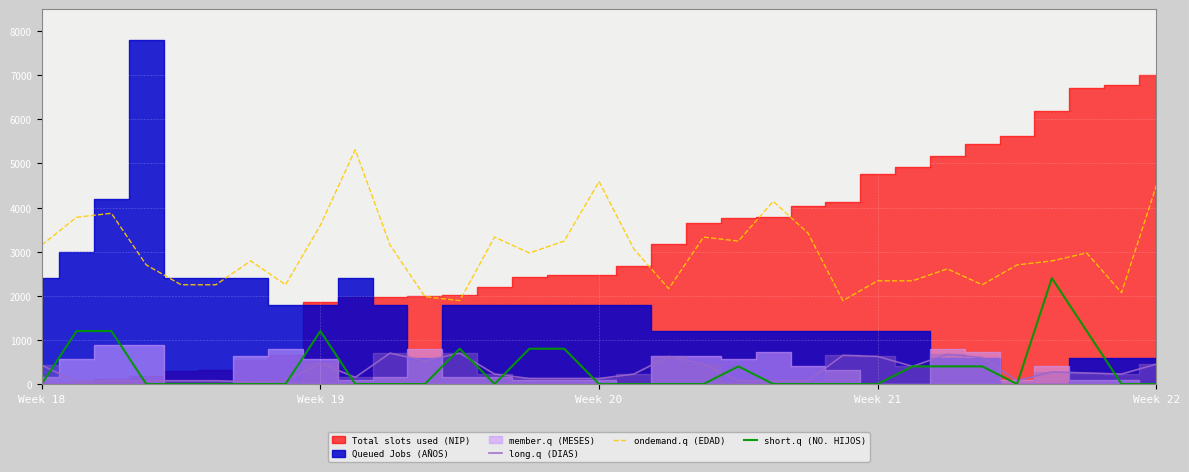

True or false: ondemand.q (EDAD) and long.q (DIAS) intersect in this chart.

False